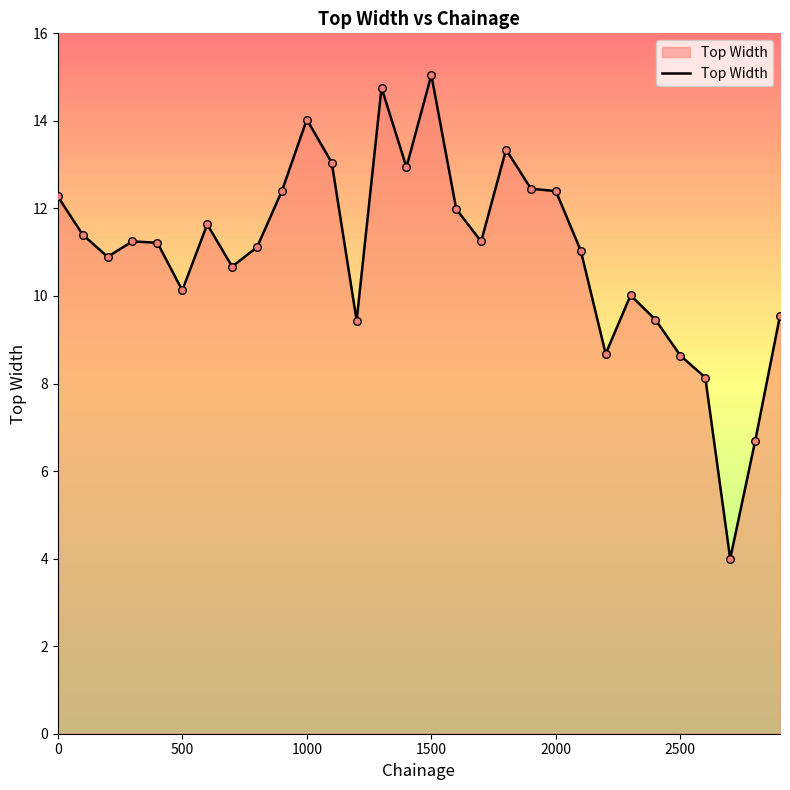

What is the greatest value displayed?

15.0